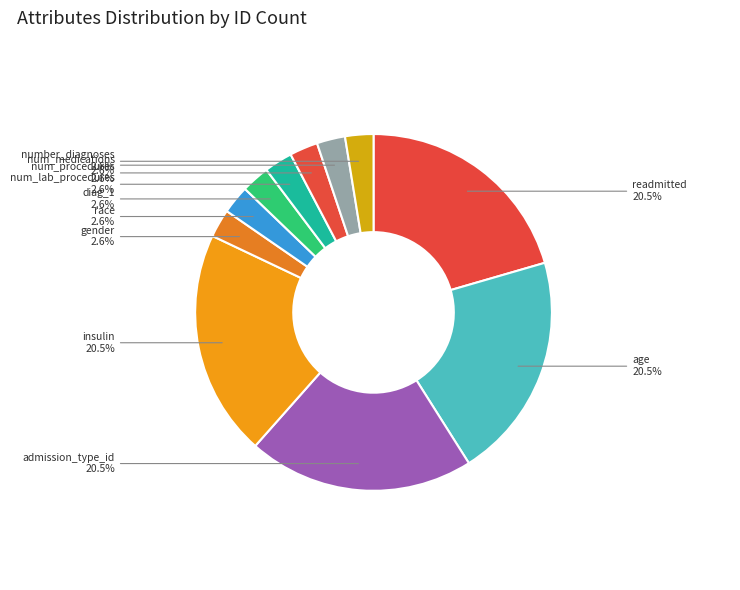

Count the number of slices in the pie.

11